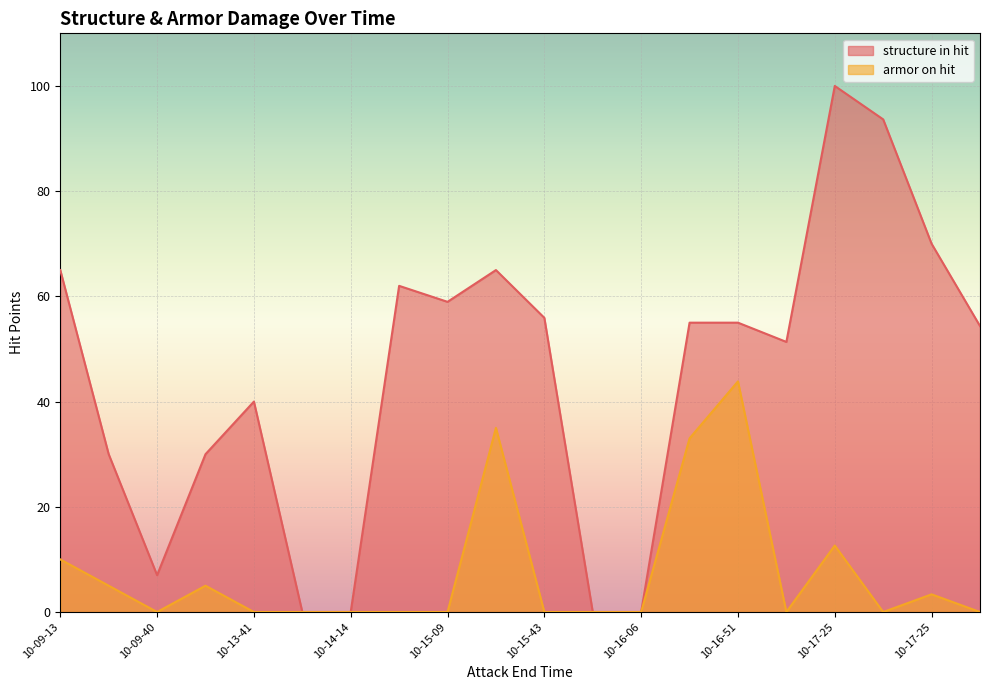

The value of armor on hit at 10-13-41 is 0.0. True or false?

True